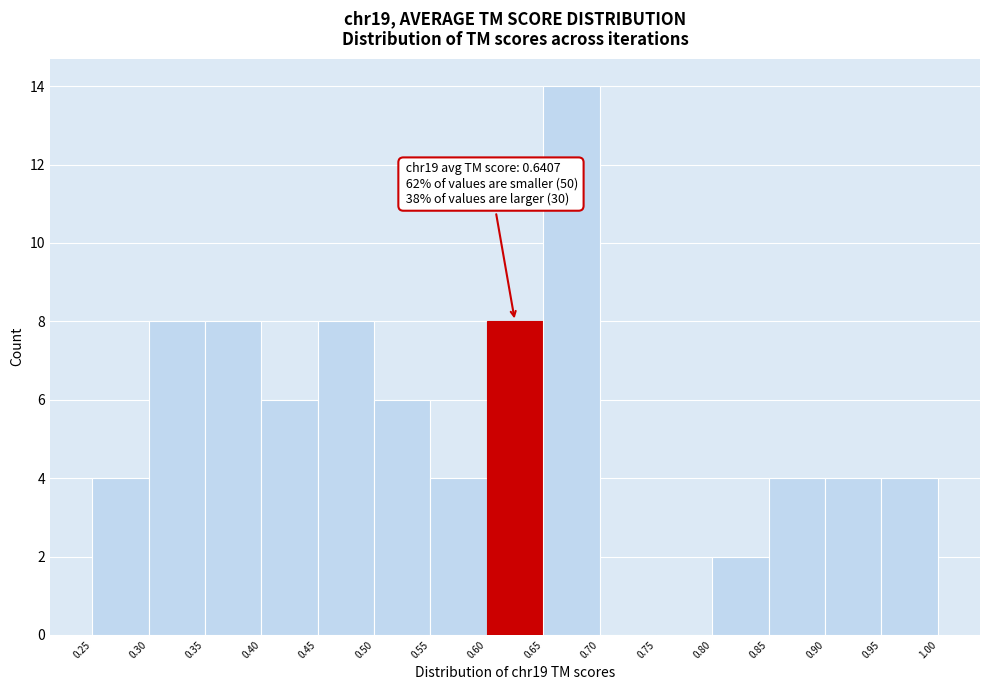

Over which range of the x-axis is the bar tallest?

0.65 to 0.70